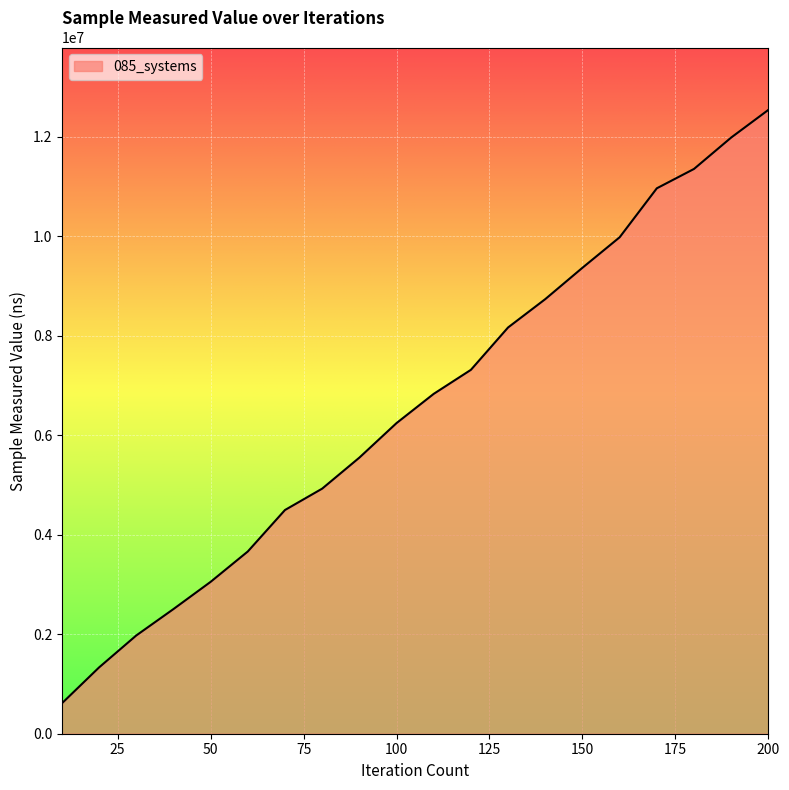

What is the greatest value displayed?

12539300